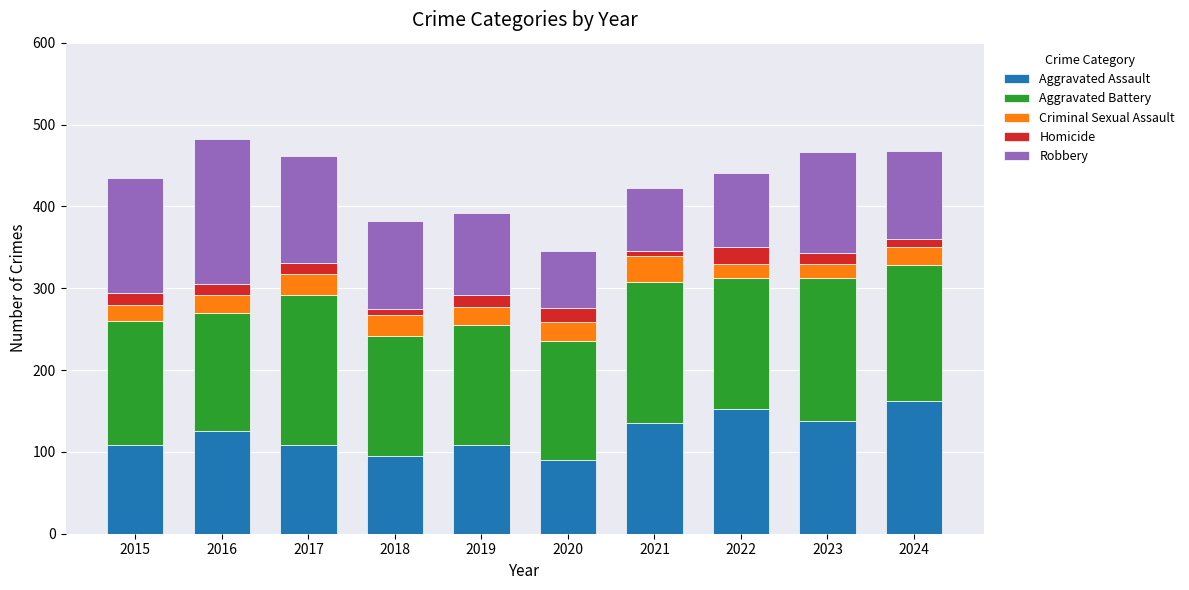

The Aggravated Assault series shows 57 at 2016. True or false?

False